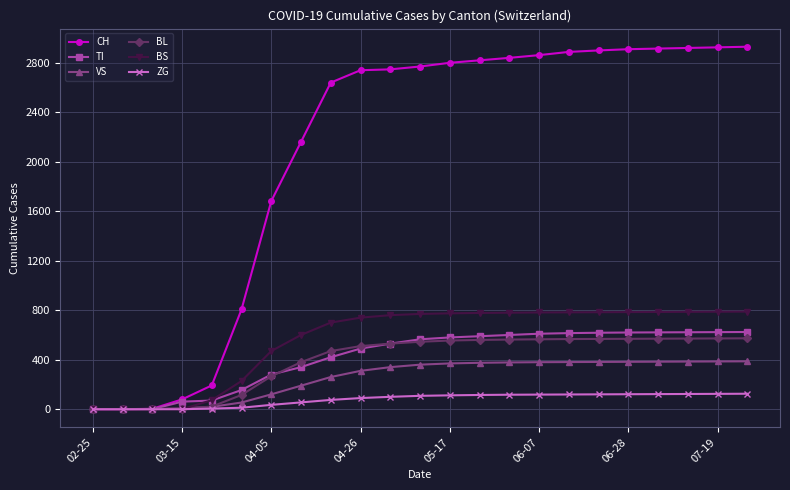

What is the maximum value for VS?

387